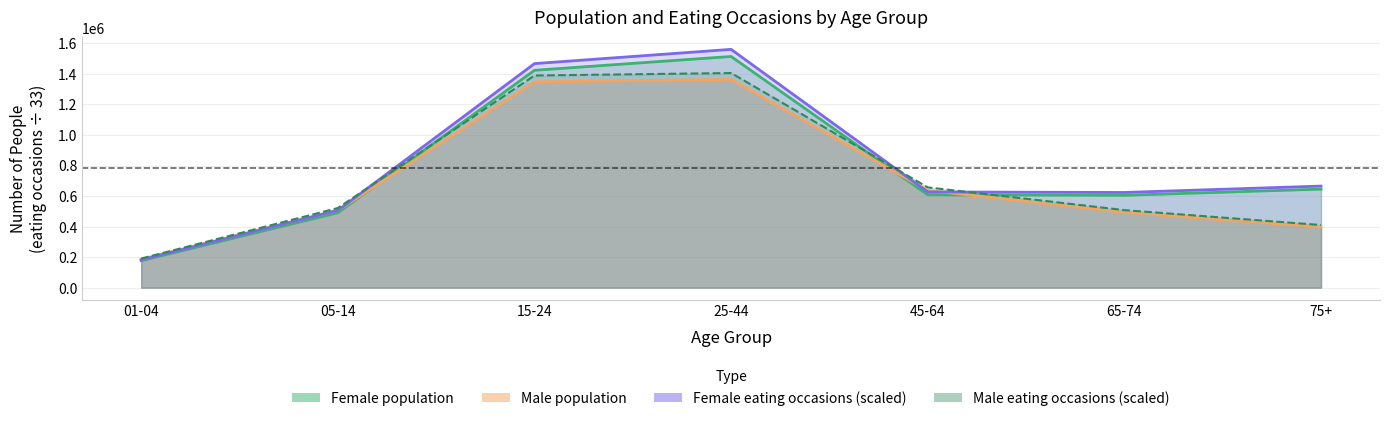

Which series changed the most between 01-04 and 45-64?

Male_people